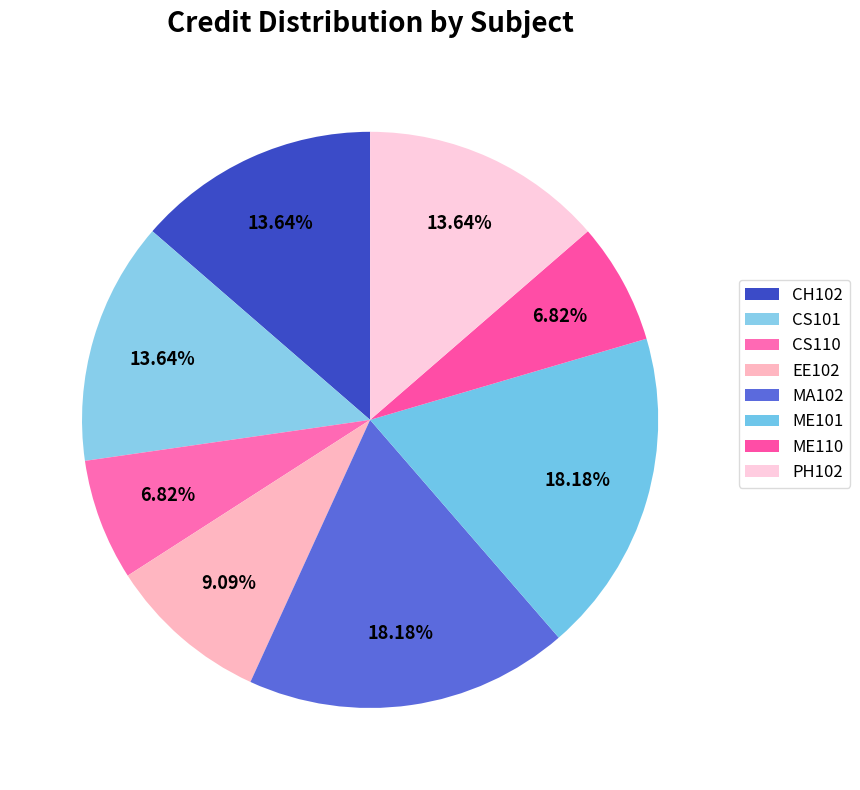

Count the number of slices in the pie.

8